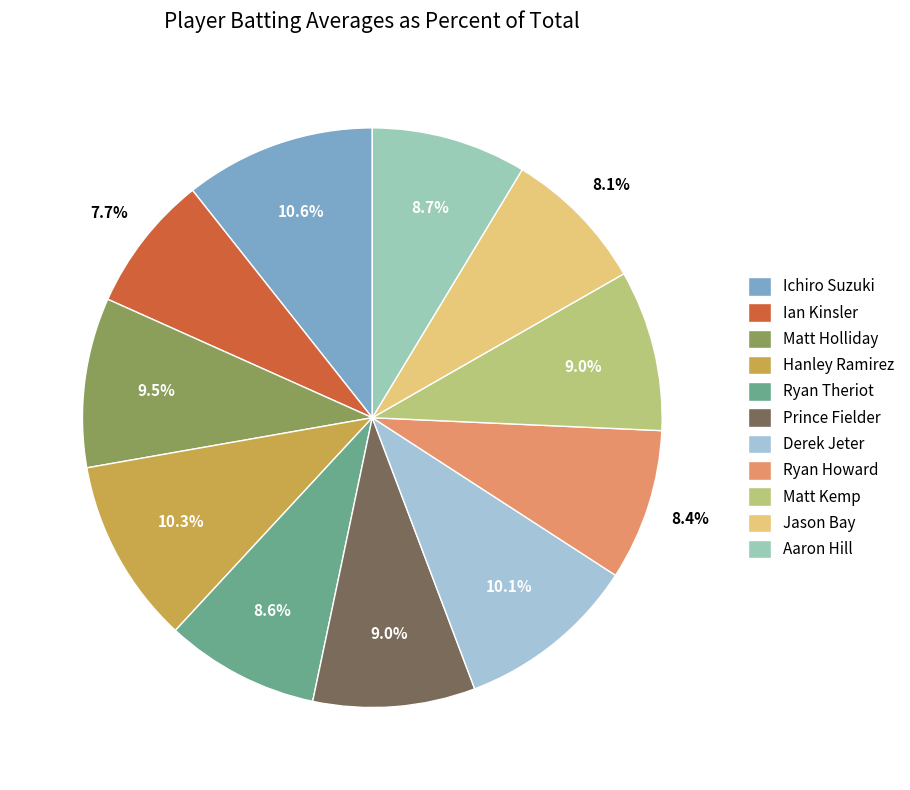

Rank the categories by value from highest to lowest.

Ichiro Suzuki, Hanley Ramirez, Derek Jeter, Matt Holliday, Prince Fielder, Matt Kemp, Aaron Hill, Ryan Theriot, Ryan Howard, Jason Bay, Ian Kinsler